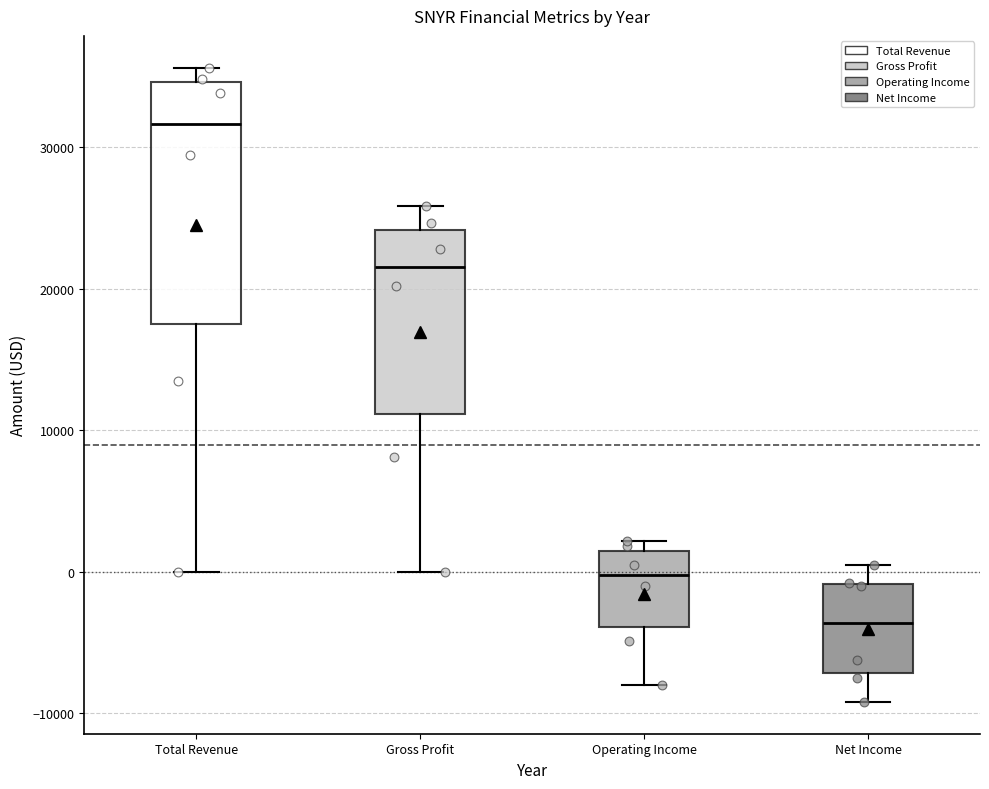

Reading left to right, read every box against the y-axis: the position of its median line, the range the box covers, and the ends of its whiskers. The values are not printed on the chart, so give them approximately, as read against the axis.

Total Revenue: median 32000, box 17000 to 35000, whiskers 0 to 36000
Gross Profit: median 22000, box 11000 to 24000, whiskers 0 to 26000
Operating Income: median 0, box -4000 to 1000, whiskers -8000 to 2000
Net Income: median -4000, box -7000 to -1000, whiskers -9000 to 1000